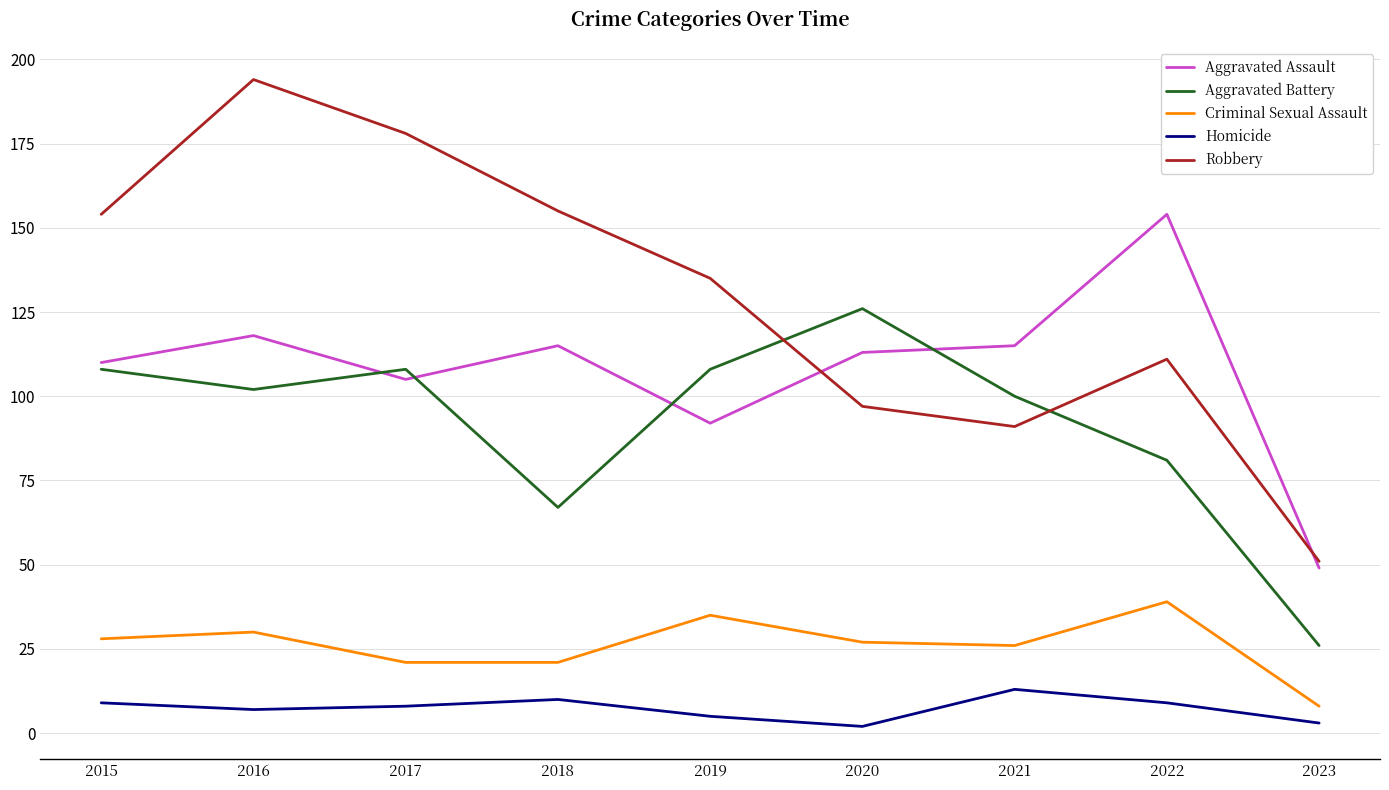

What value does the Criminal Sexual Assault series have at 2017, to the nearest 5?

20